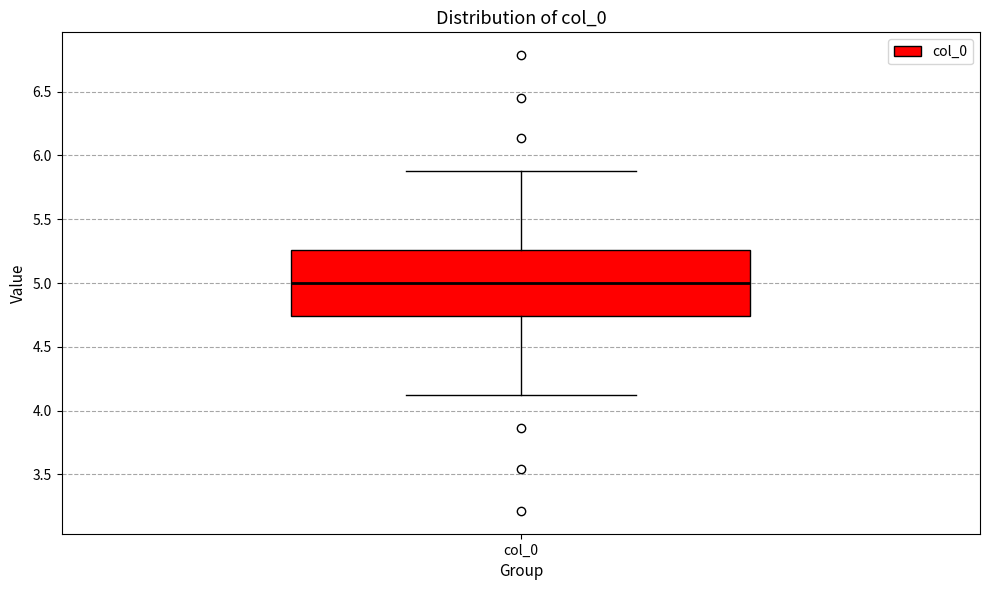

Where does the lower whisker of the box for col_0 end on the y-axis? The values are not printed on the chart, so give them approximately, as read against the axis.

4.10